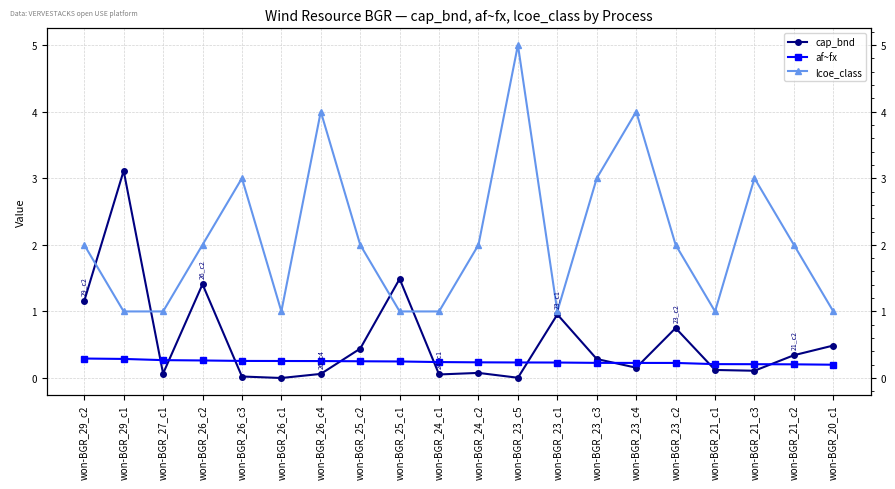

What is the approximate value of cap_bnd at won-BGR_25_c2?

0.4